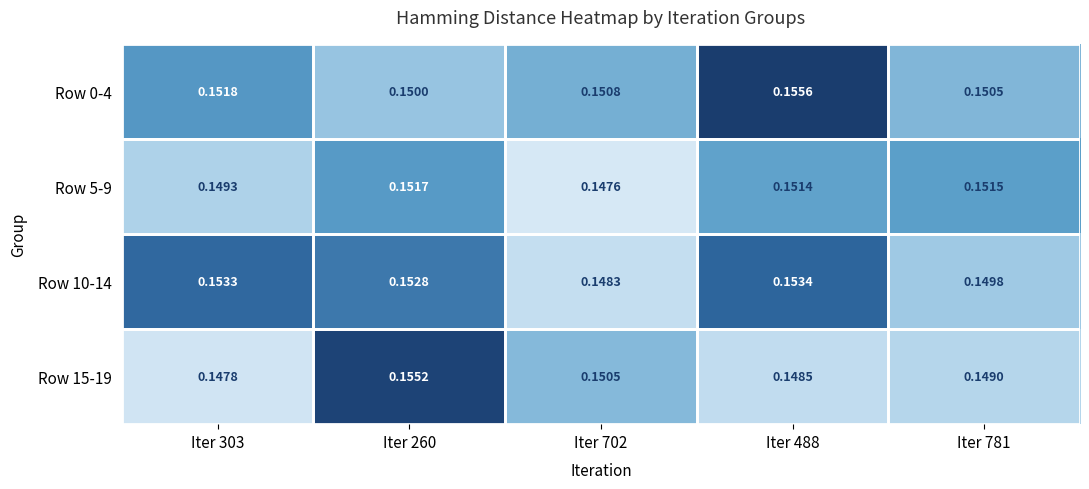

Is the value of Row 5-9 at Iter 781 greater than the value of Row 10-14 at Iter 303?

No